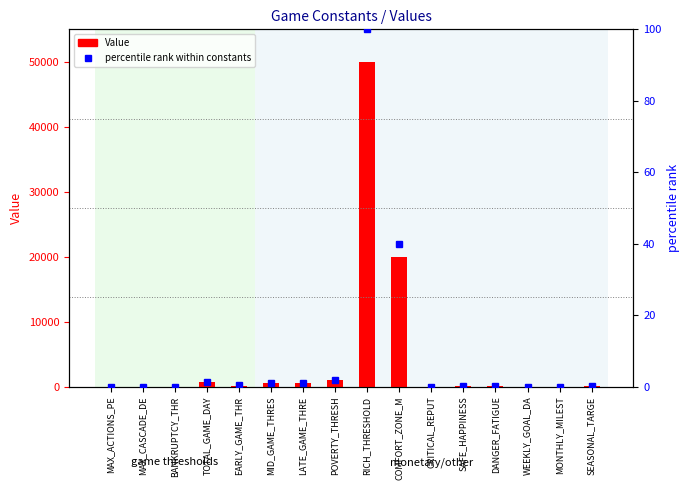

Reading left to right, what are all the values shown in this chart?

Value: 3.0	5.0	0.0	730.0	180.0	545.0	584.0	1000.0	50000.0	20000.0	30.0	70.0	80.0	7.0	30.0	90.0
percentile rank within constants: 0.0	0.0	0.0	1.5	0.4	1.1	1.2	2.0	100.0	40.0	0.1	0.1	0.2	0.0	0.1	0.2